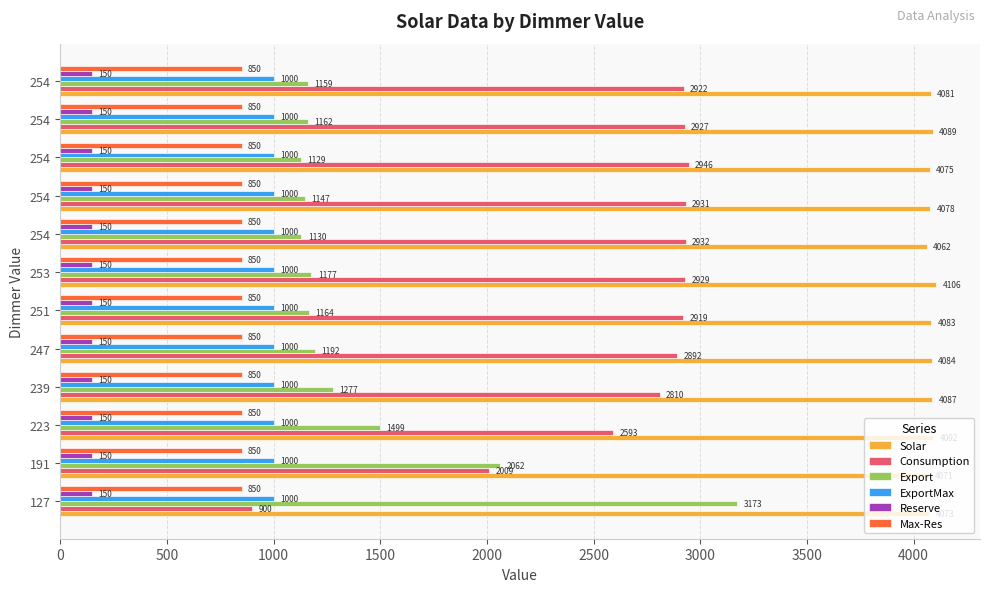

What are all the series names shown in the legend?

Solar, Consumption, Export, ExportMax, Reserve, Max-Res